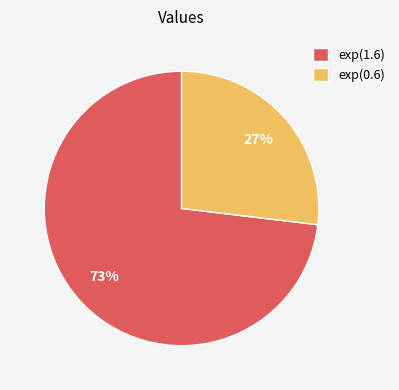

Which slice is the largest?

exp(1.6)